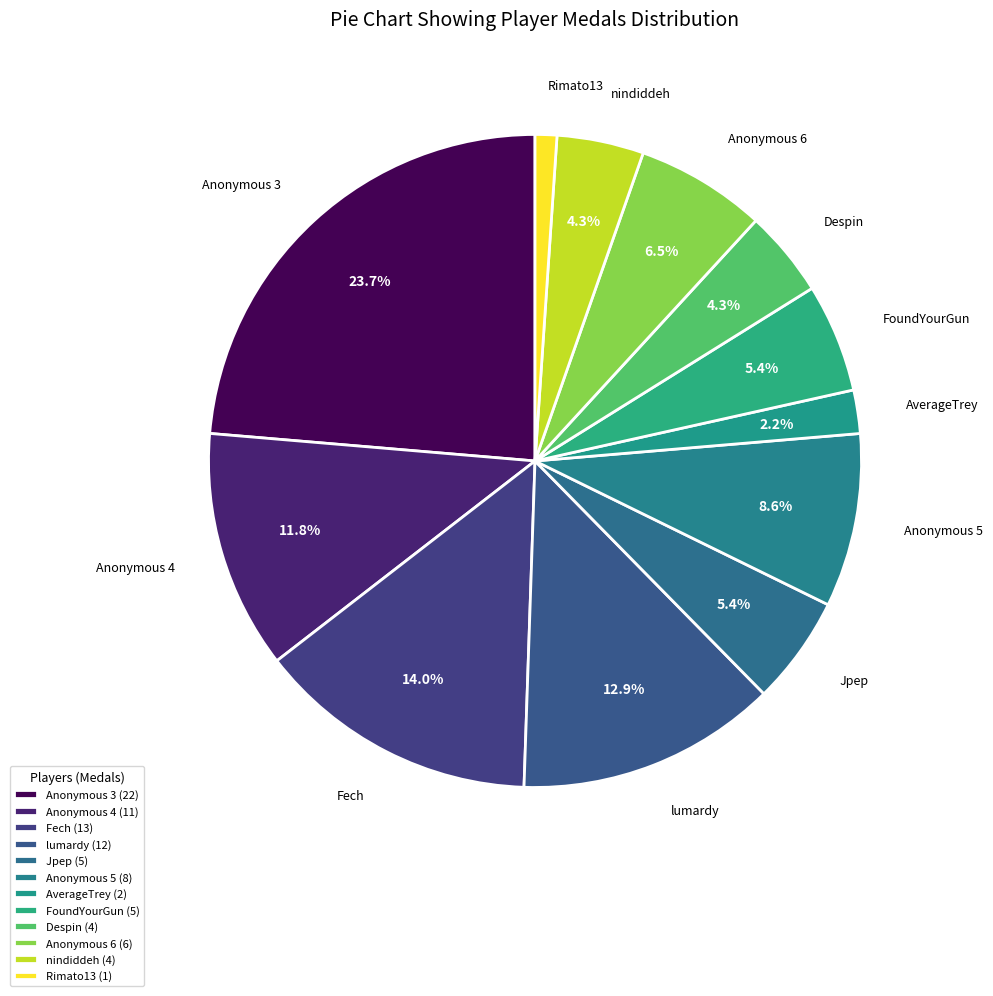

Count the number of slices in the pie.

12